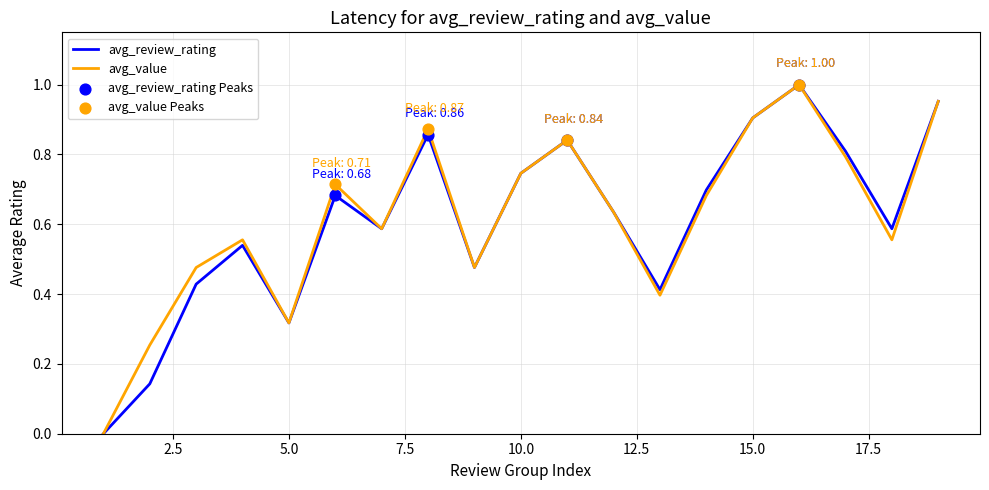

The value of avg_value at 5.0 is 0.6. True or false?

False